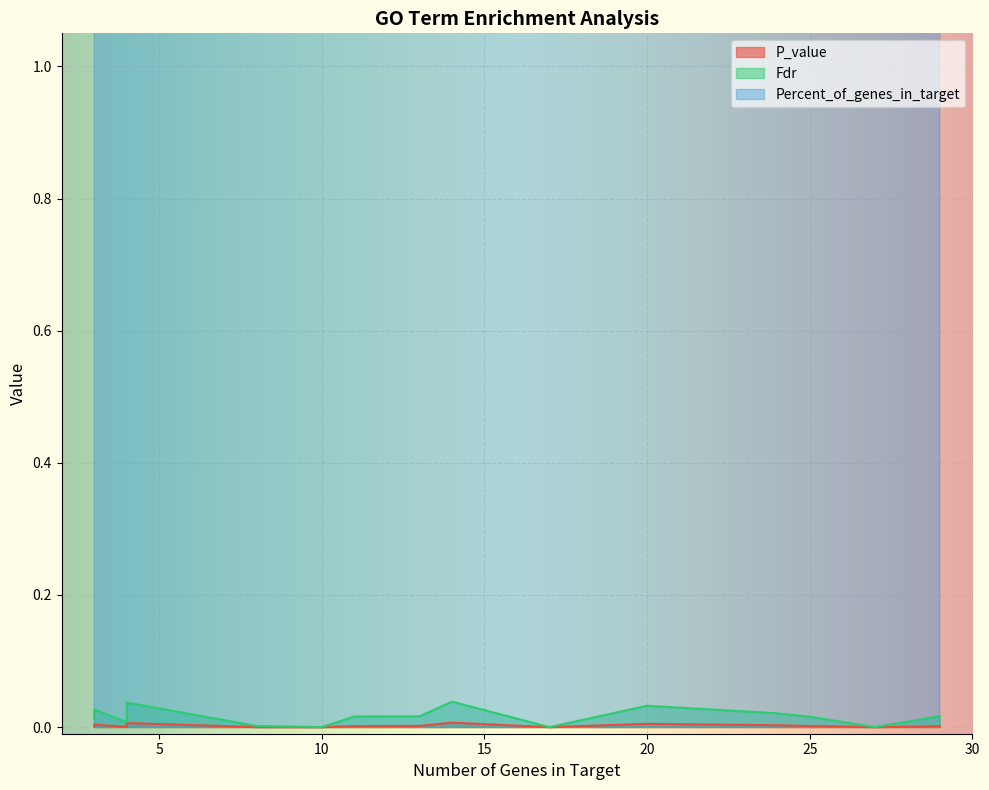

Rank the series by their maximum value, from lowest to highest.

P_value, Fdr, Percent_of_genes_in_target